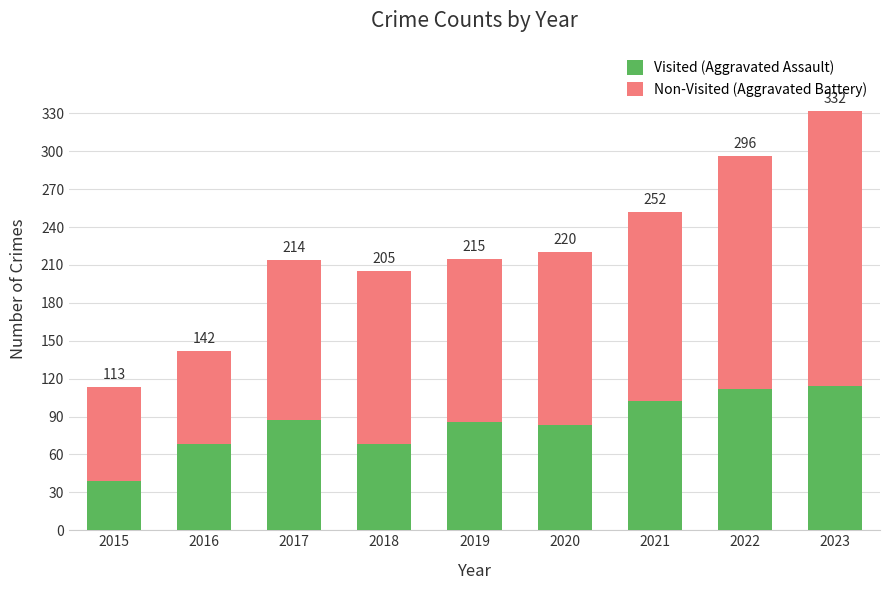

What are all the series names shown in the legend?

Visited (Aggravated Assault), Non-Visited (Aggravated Battery)